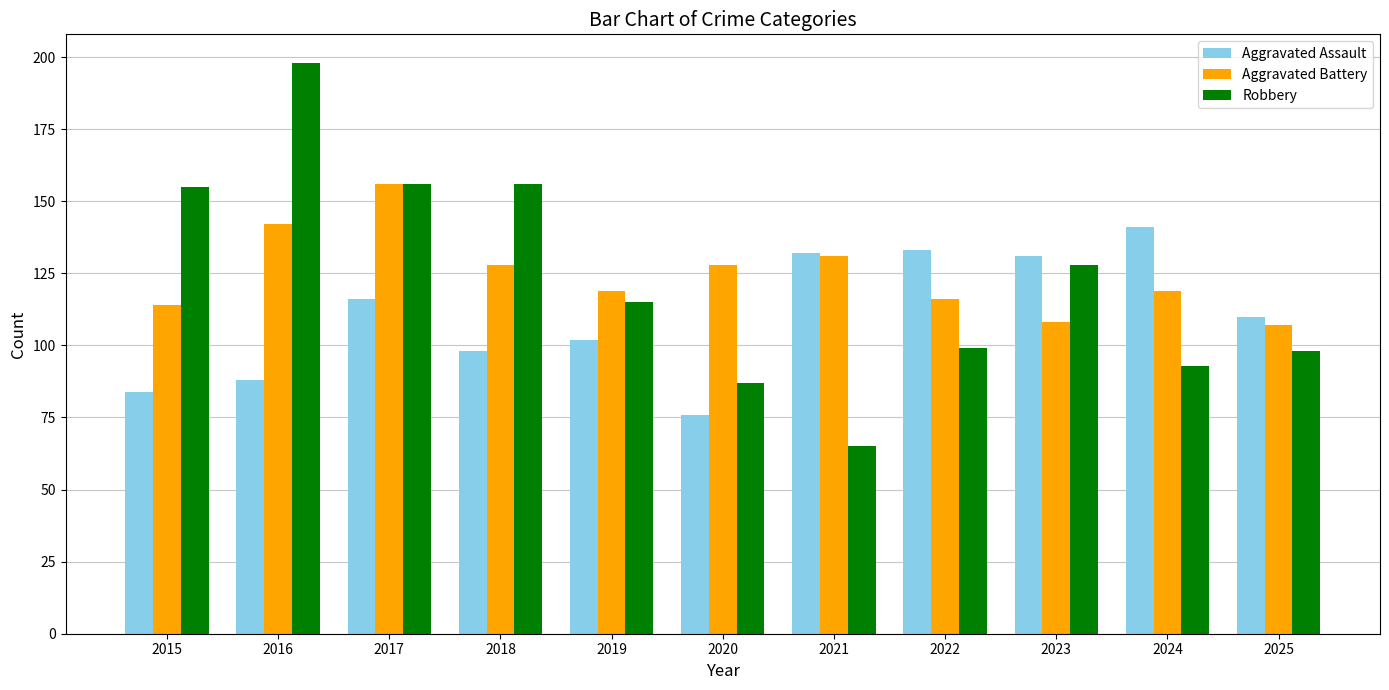

The Robbery series shows 156 at 2017. True or false?

True